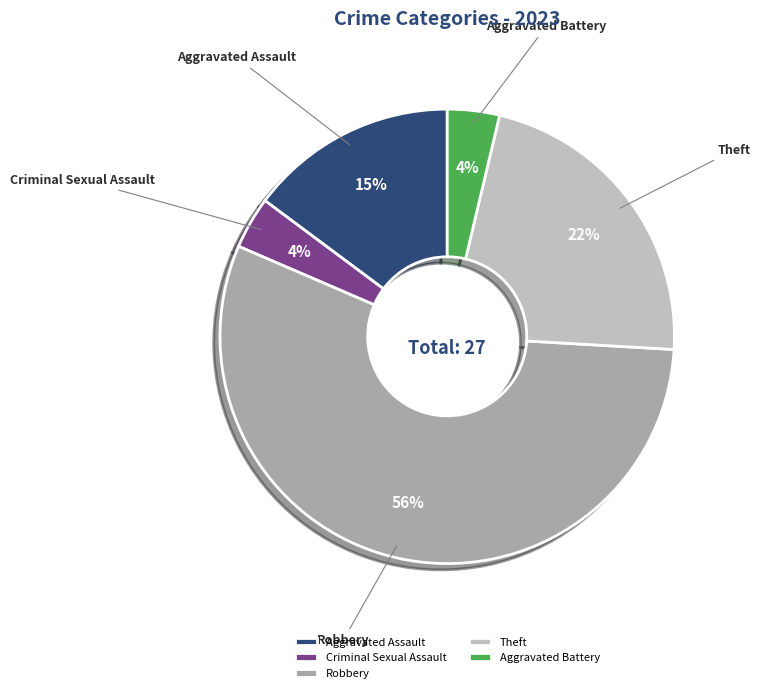

True or false: Robbery accounts for 66% of the total.

False